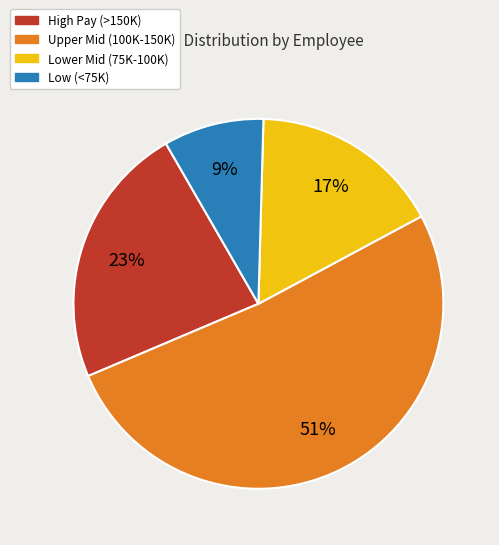

Does any single category account for the majority?

Yes